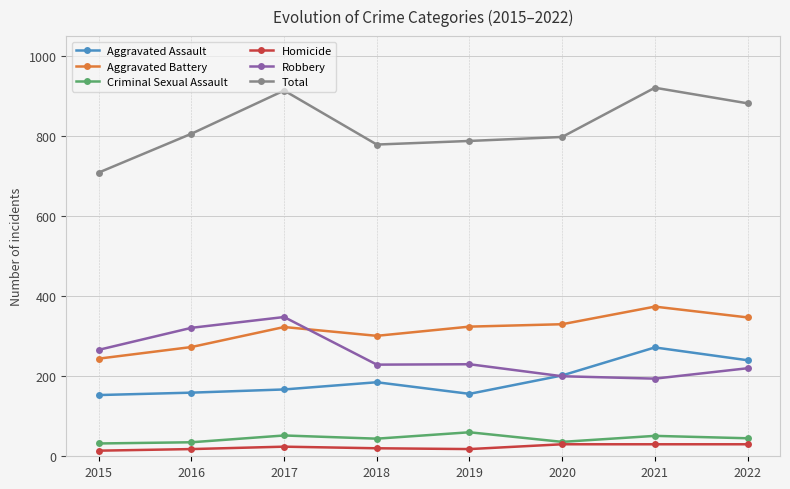

Which series has the largest range (max minus min)?

Total